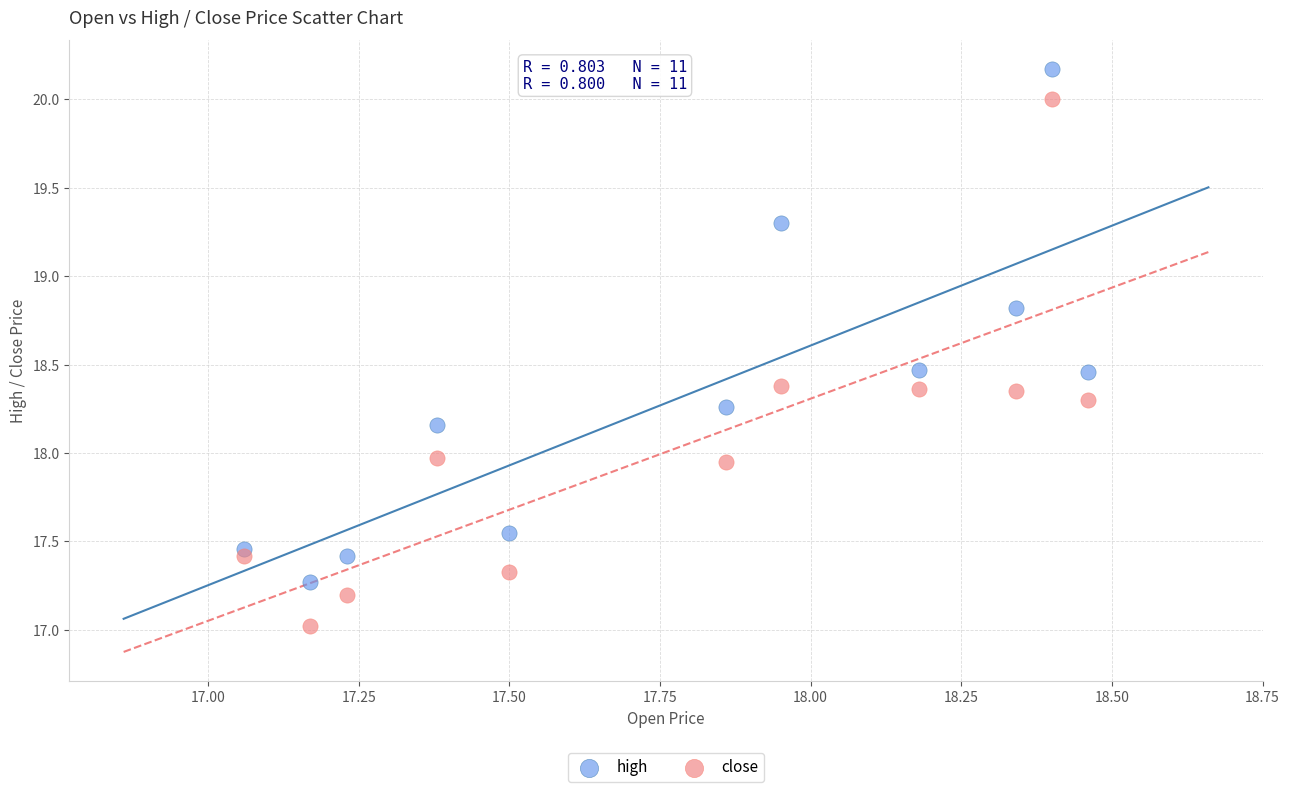

What are all the series names shown in the legend?

high, close